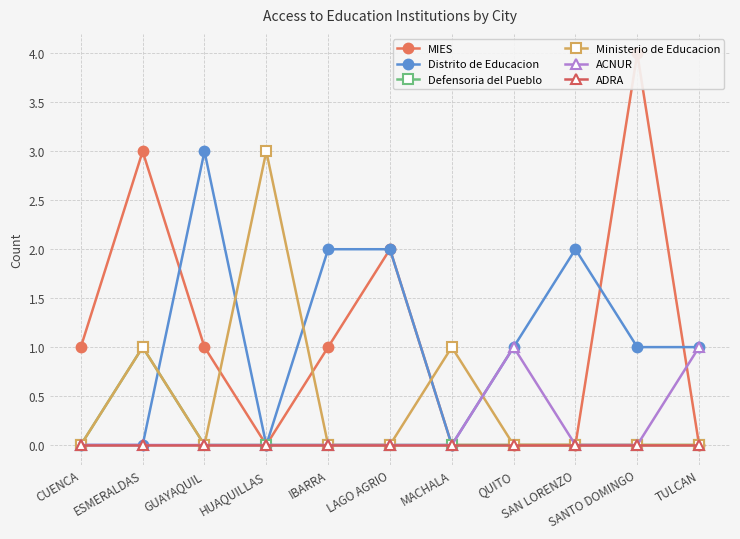

Is the value of Defensoria del Pueblo at HUAQUILLAS greater than the value of ADRA at ESMERALDAS?

No